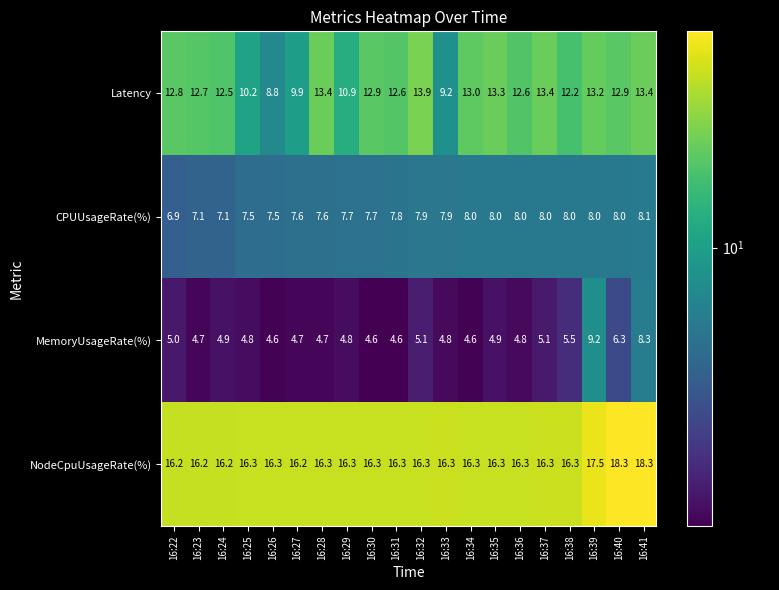

What is the difference between the Latency values at 16:35 and 16:25?

3.1